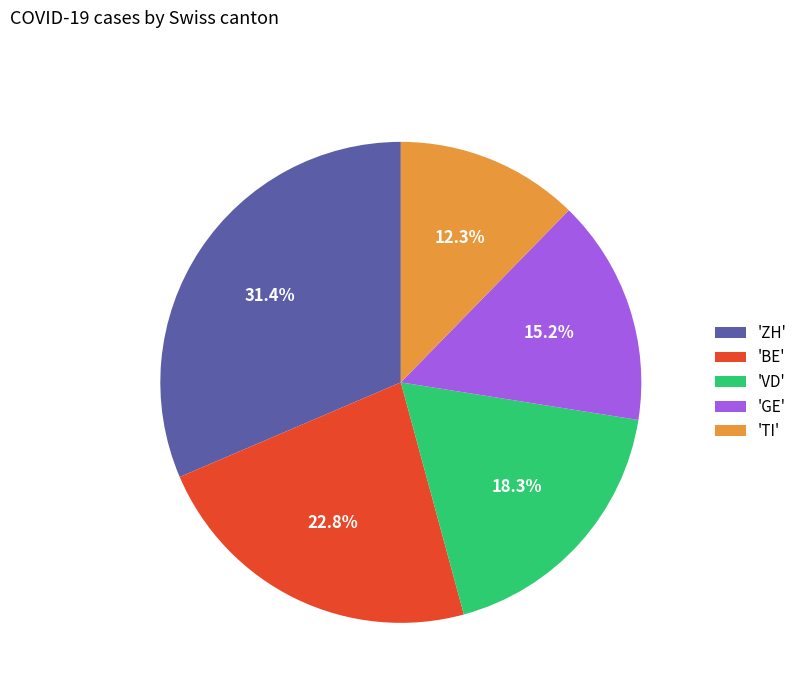

Which slice is the smallest?

'TI'